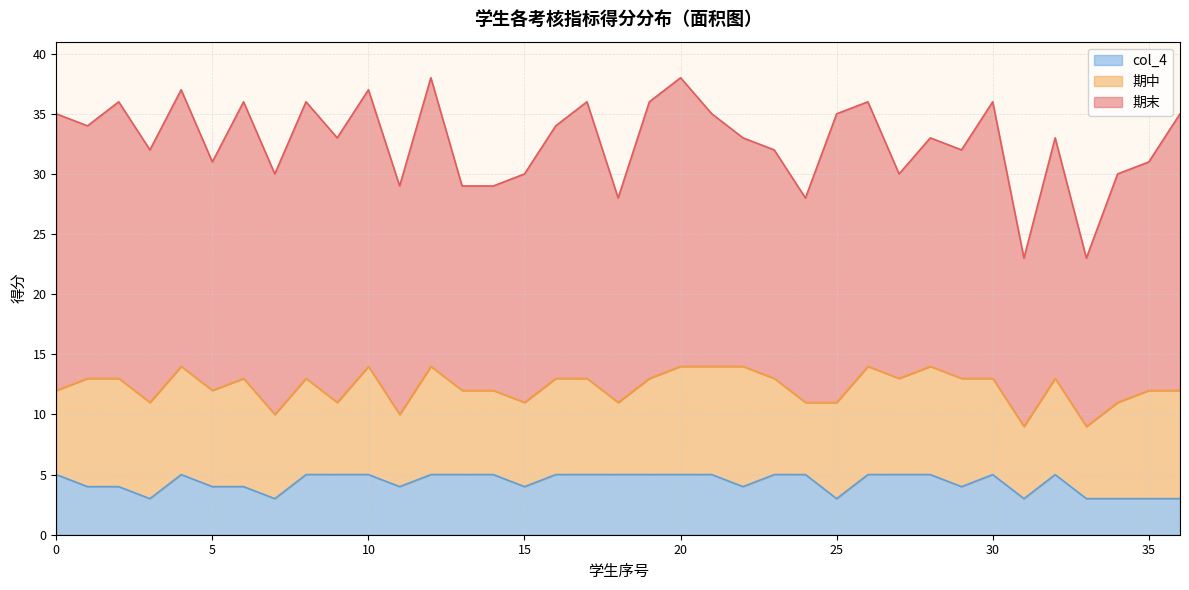

The col_4 series shows 1 at 15. True or false?

False